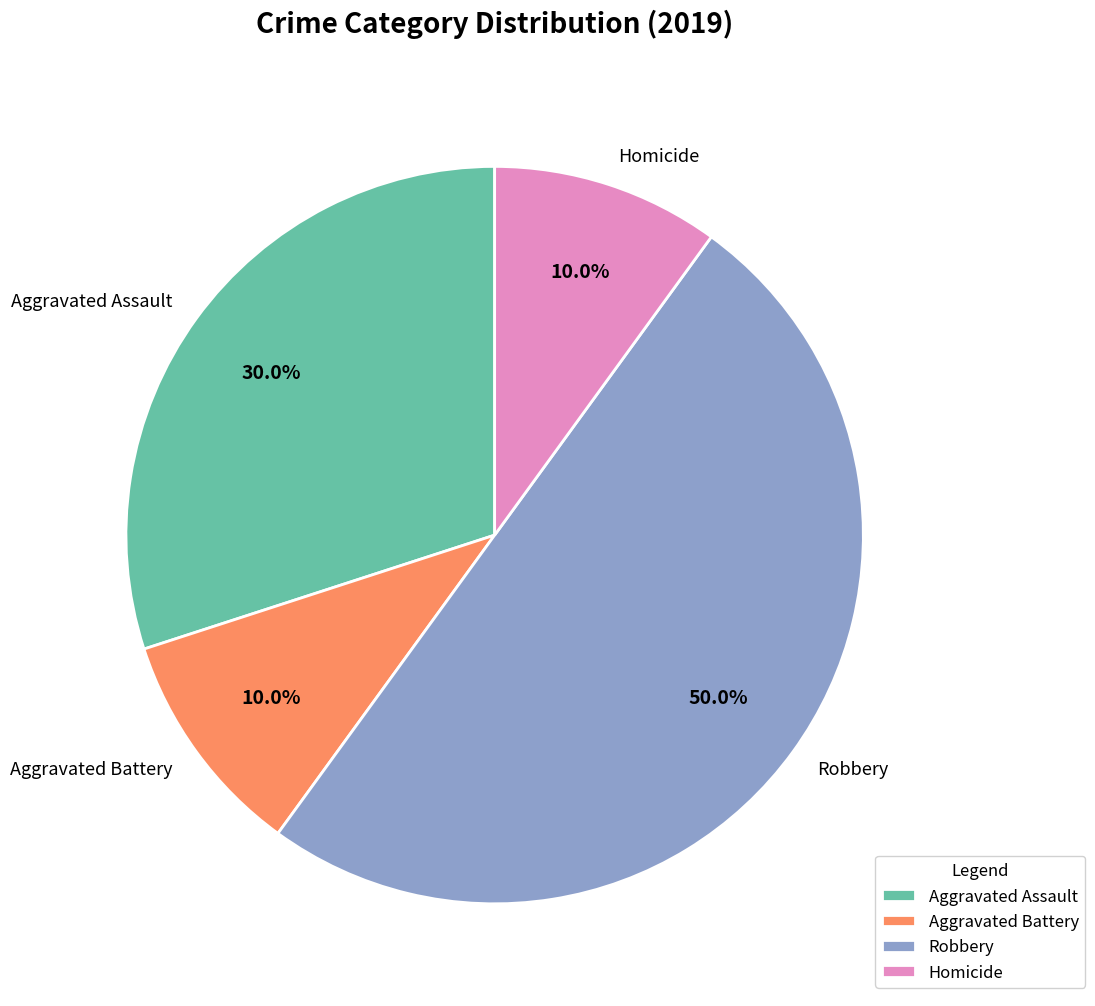

To the nearest percent, what is the average slice percentage?

25%